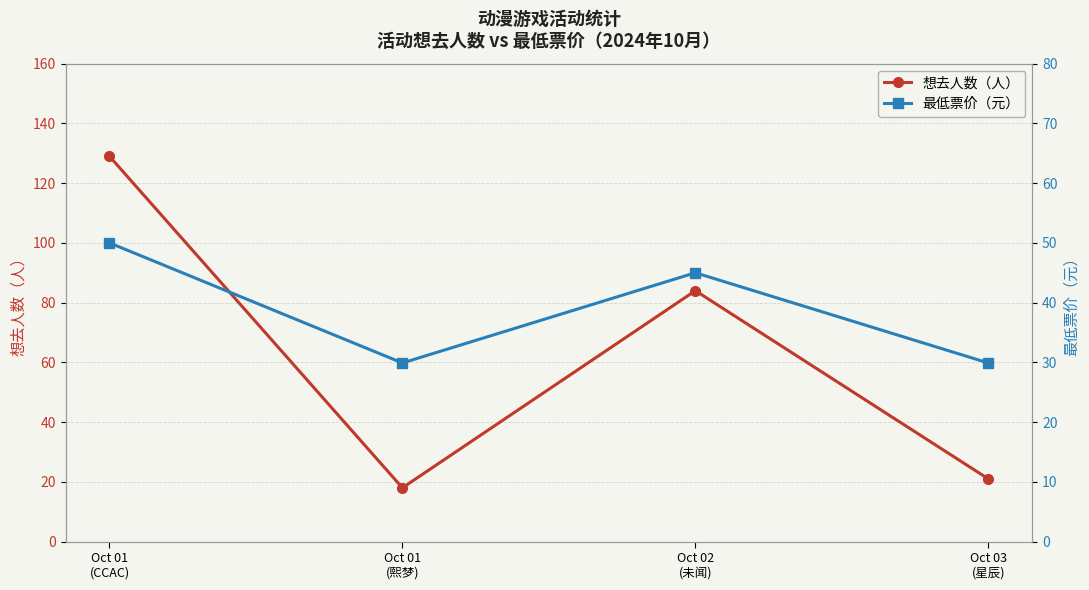

Is this an area chart (filled region under the line)?

No